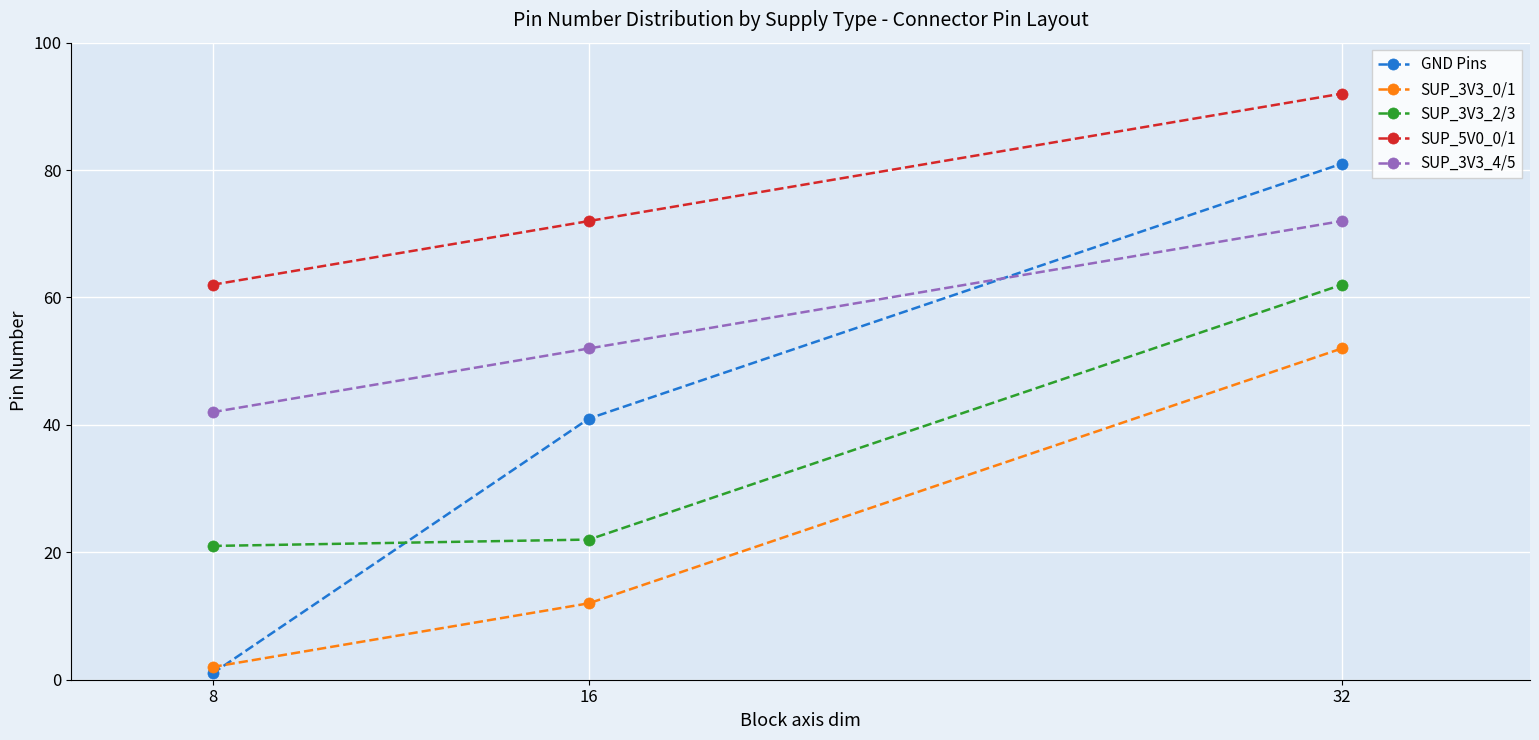

What are all the series names shown in the legend?

GND Pins, SUP_3V3_0/1, SUP_3V3_2/3, SUP_5V0_0/1, SUP_3V3_4/5